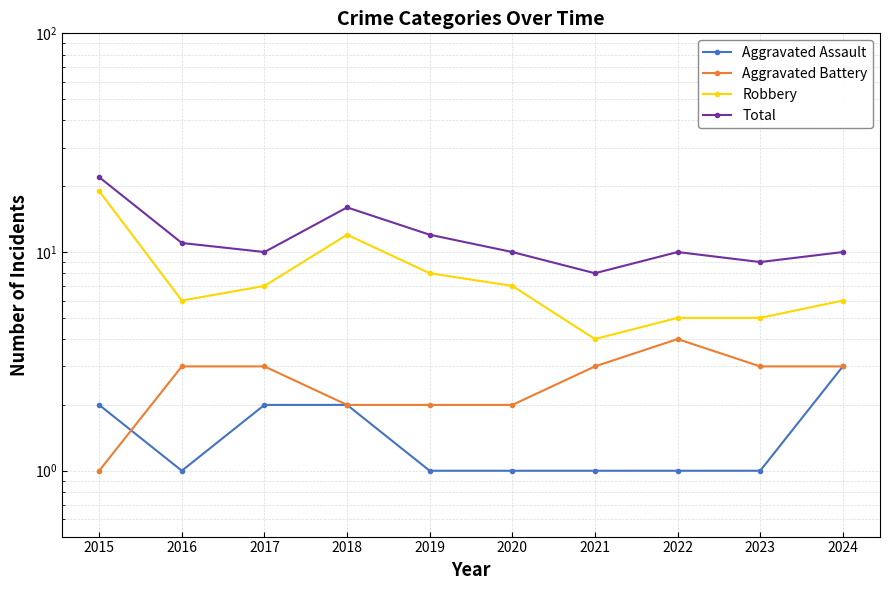

How many lines are shown in the chart?

4